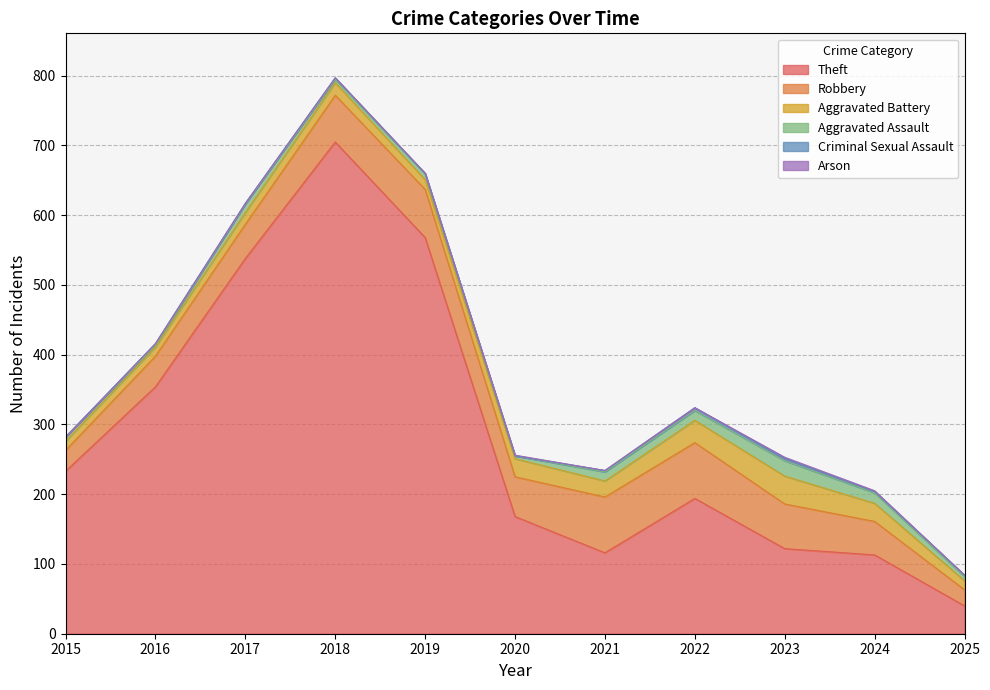

True or false: Theft and Aggravated Assault intersect in this chart.

False